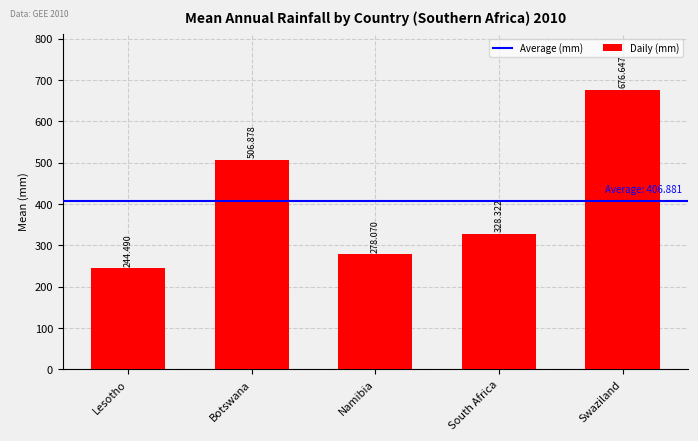

How many bars are there in total?

5